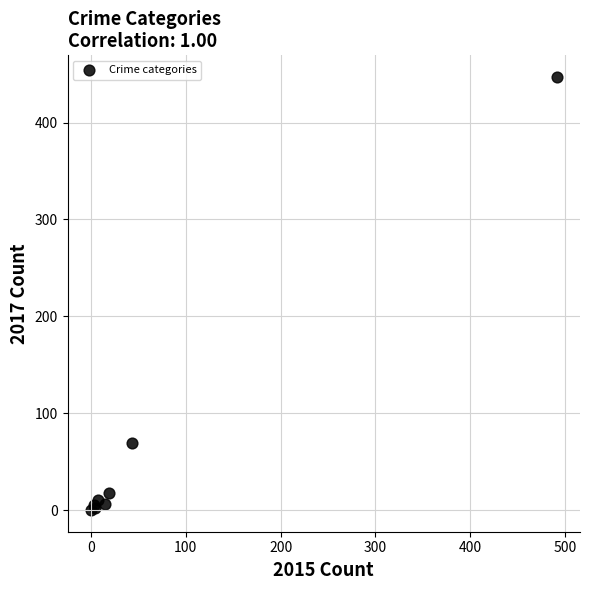

What Y value in the scatter plot is closest to 223?

69